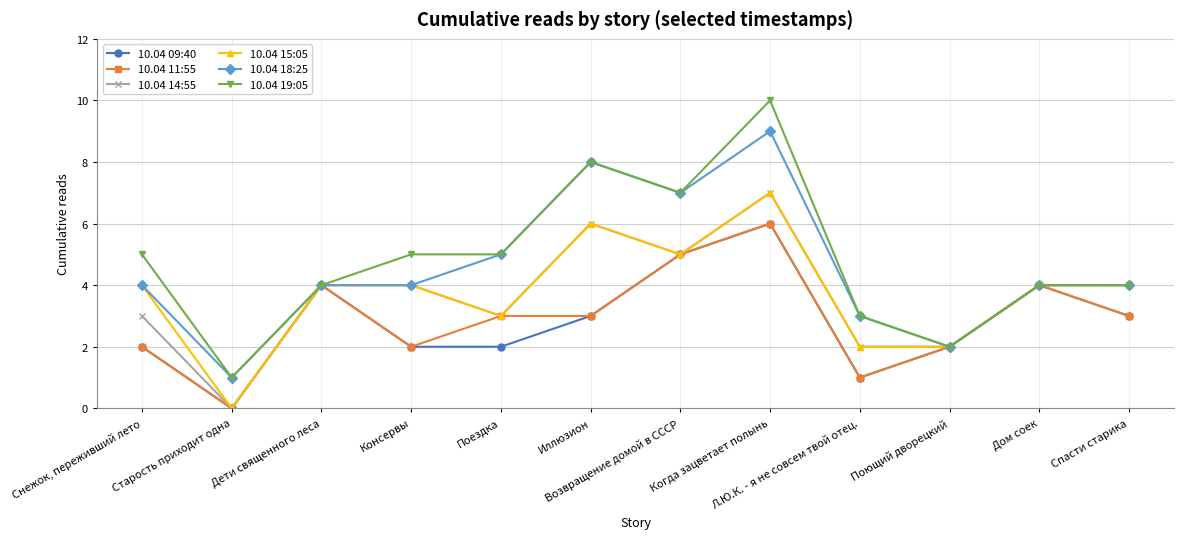

At which category does 10.04 09:40 reach its first local peak?

Дети священного леса